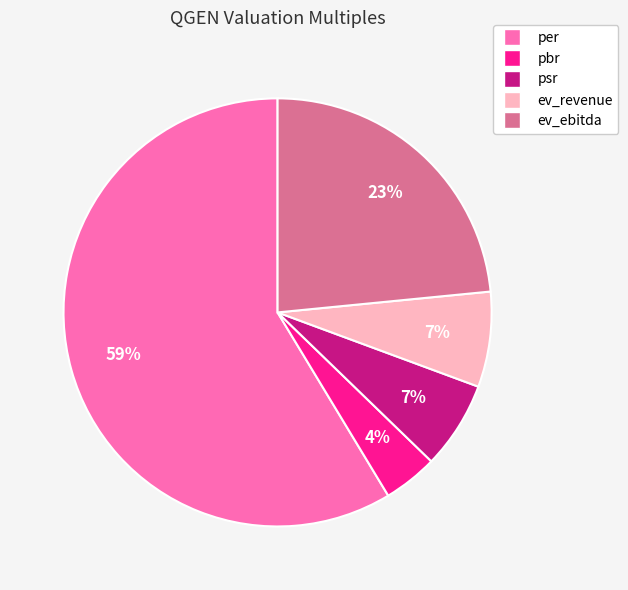

How many segments does this pie chart have?

5